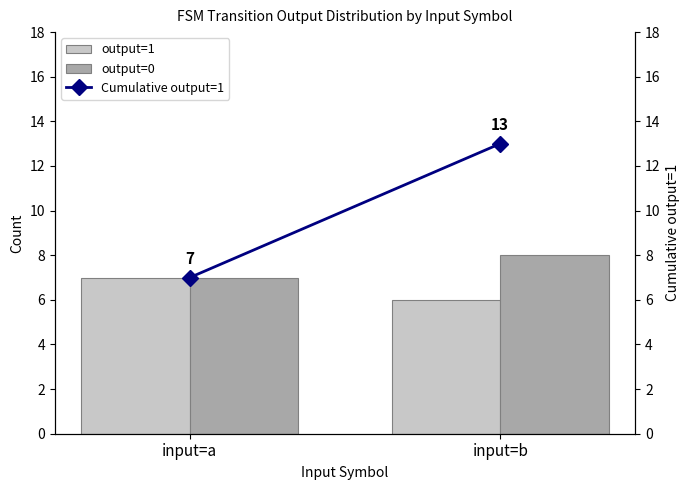

What are all the series names shown in the legend?

output=1, output=0, Cumulative output=1